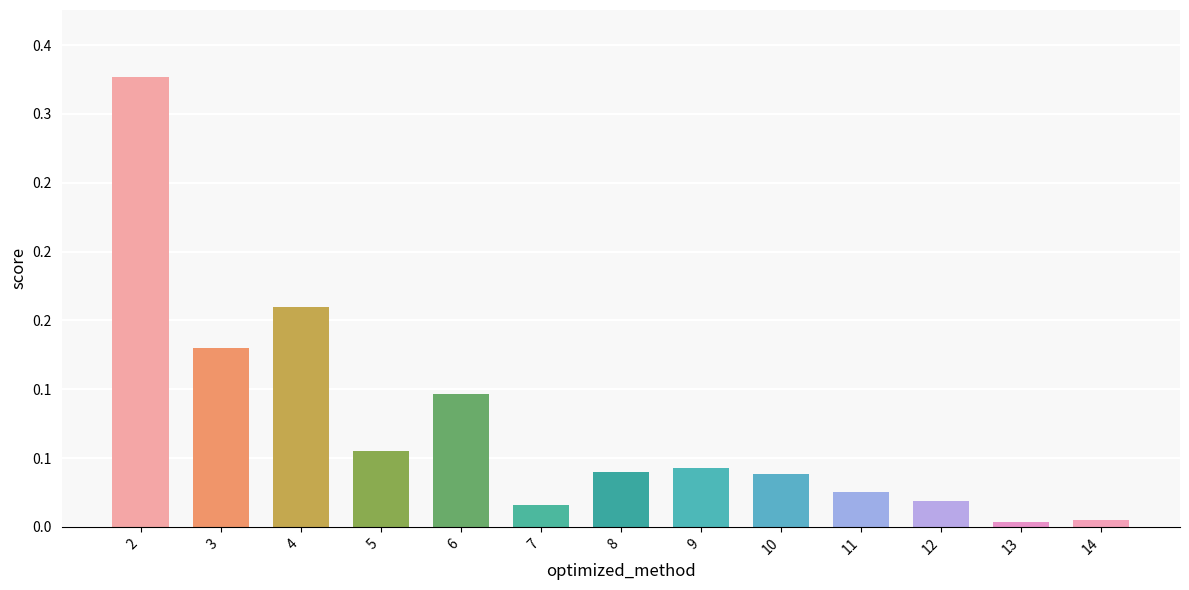

What is the value of the 1st bar from the left?

0.3